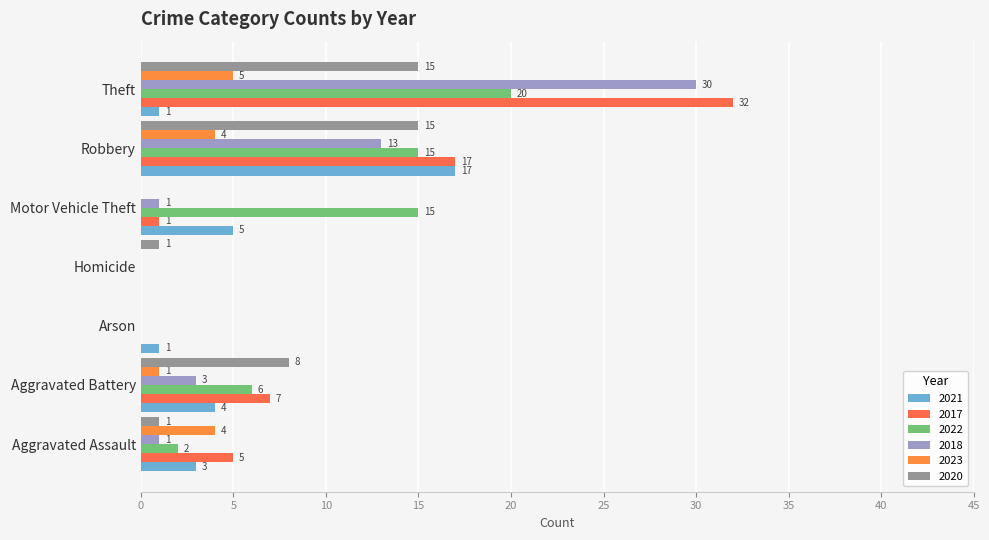

Count the number of categories in the chart.

7